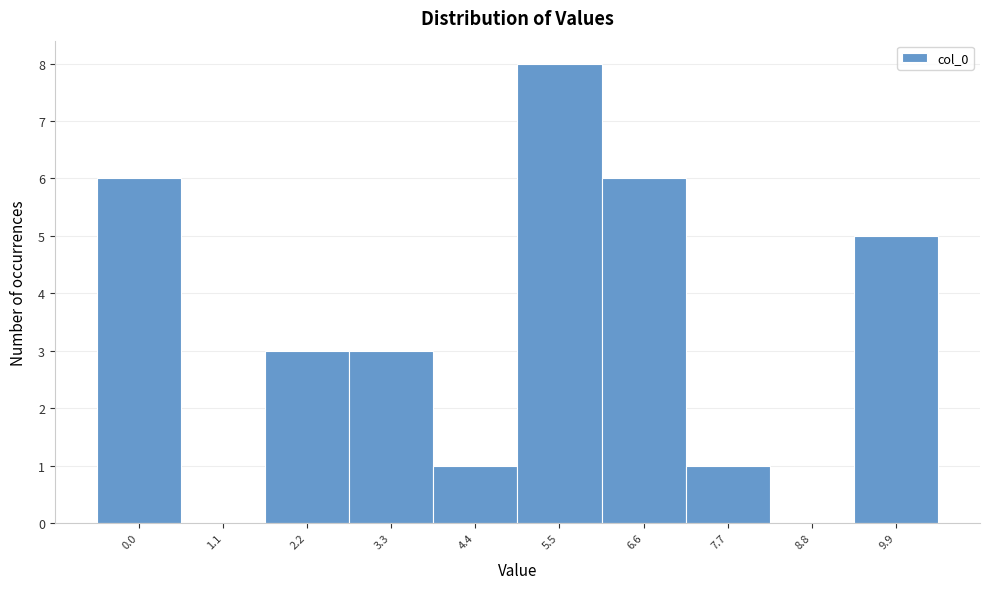

Reading right to left, extract all data points from this chart.

9.9=5	8.8=0	7.7=1	6.6=6	5.5=8	4.4=1	3.3=3	2.2=3	1.1=0	0.0=6